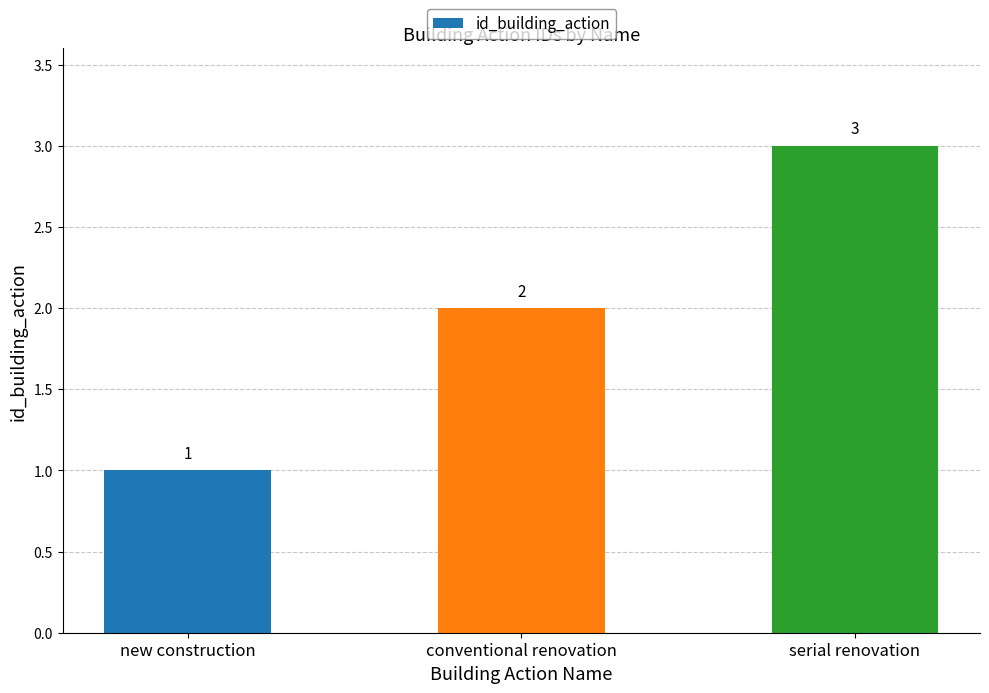

Count the values in the range 1 to 3.

3